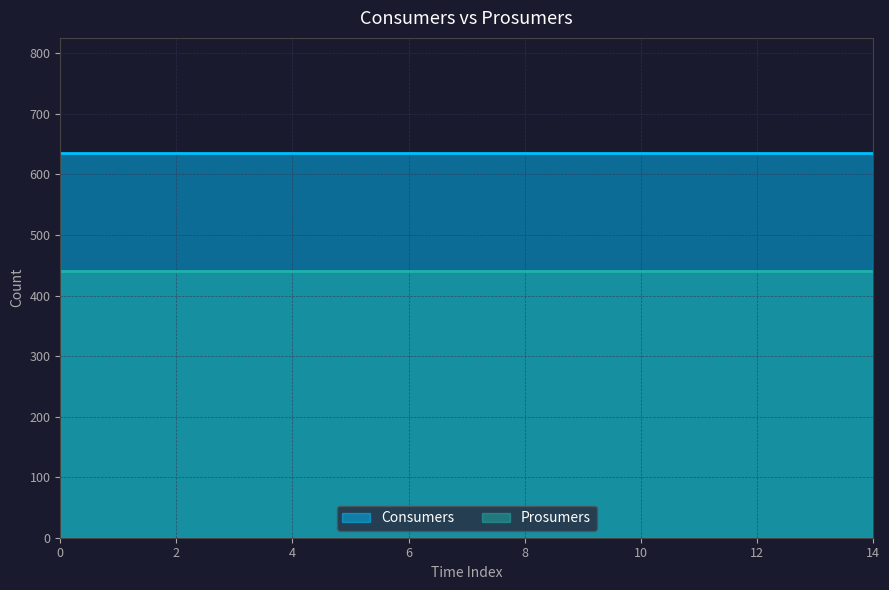

What are all the series names shown in the legend?

Consumers, Prosumers